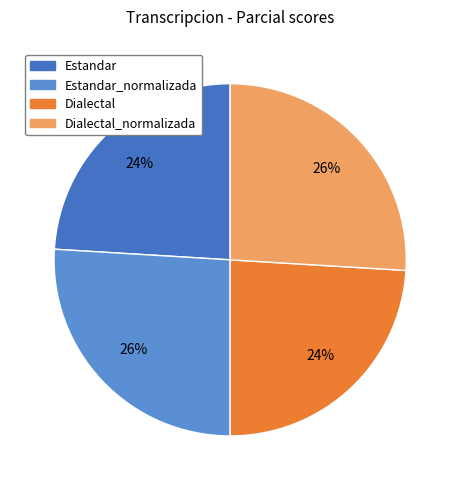

To the nearest percent, what is the difference between the largest and smallest slice percentages?

2%